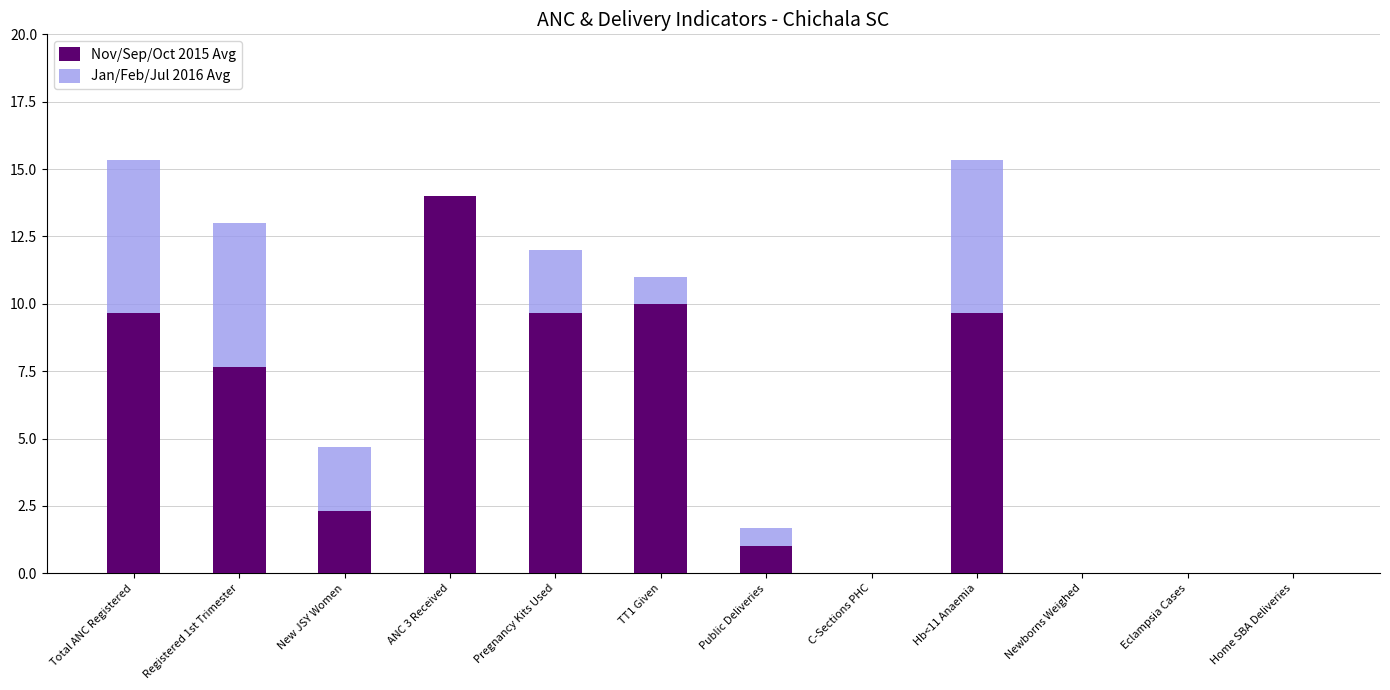

What is the sum of all Nov/Sep/Oct 2015 Avg values?

64.0